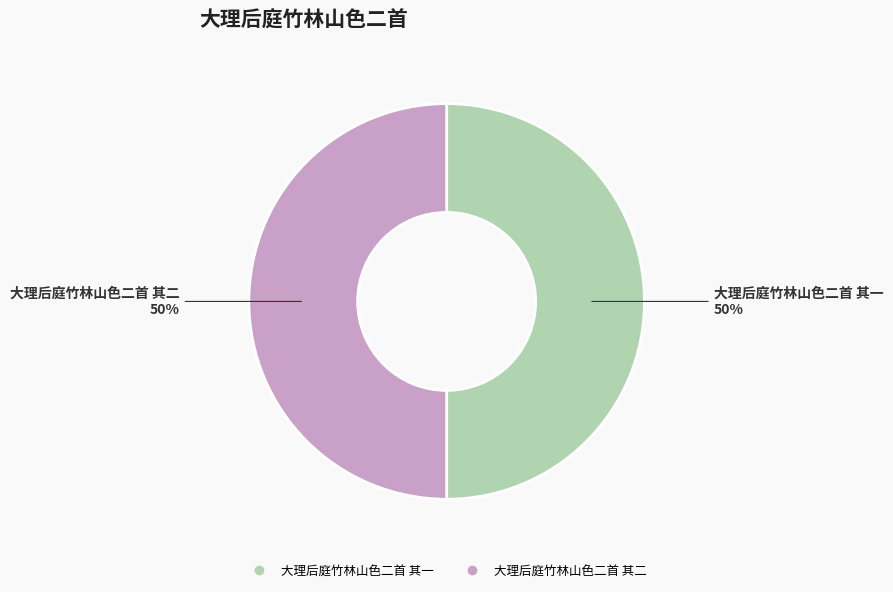

Do 大理后庭竹林山色二首 其一 and 大理后庭竹林山色二首 其二 together represent more than half of the pie?

Yes